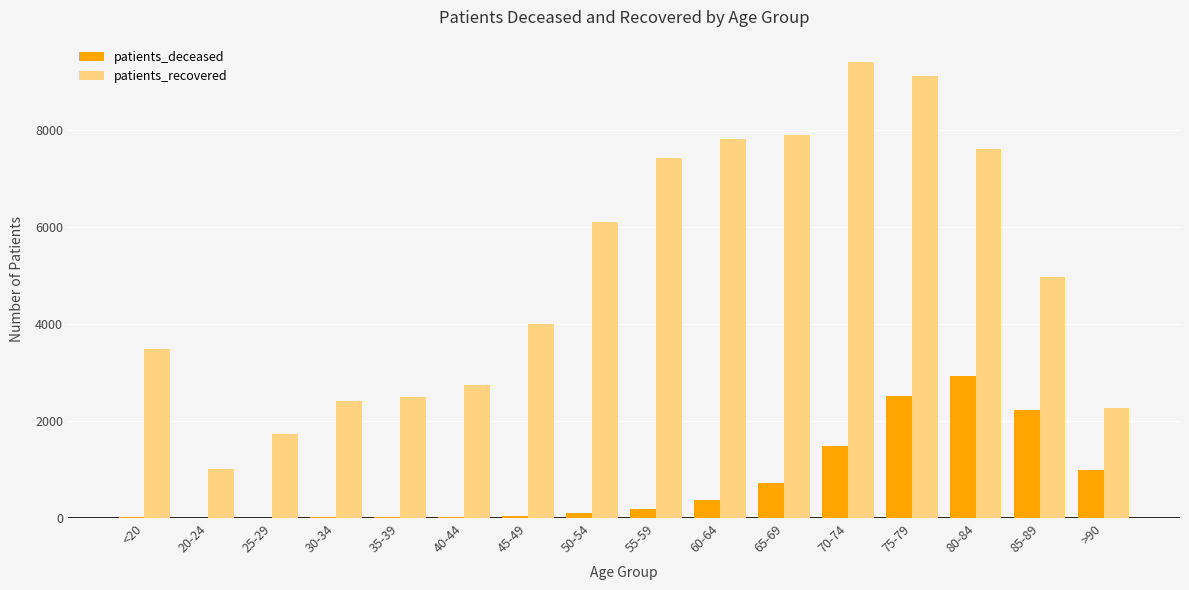

What is the sum of all patients_deceased values?

11629